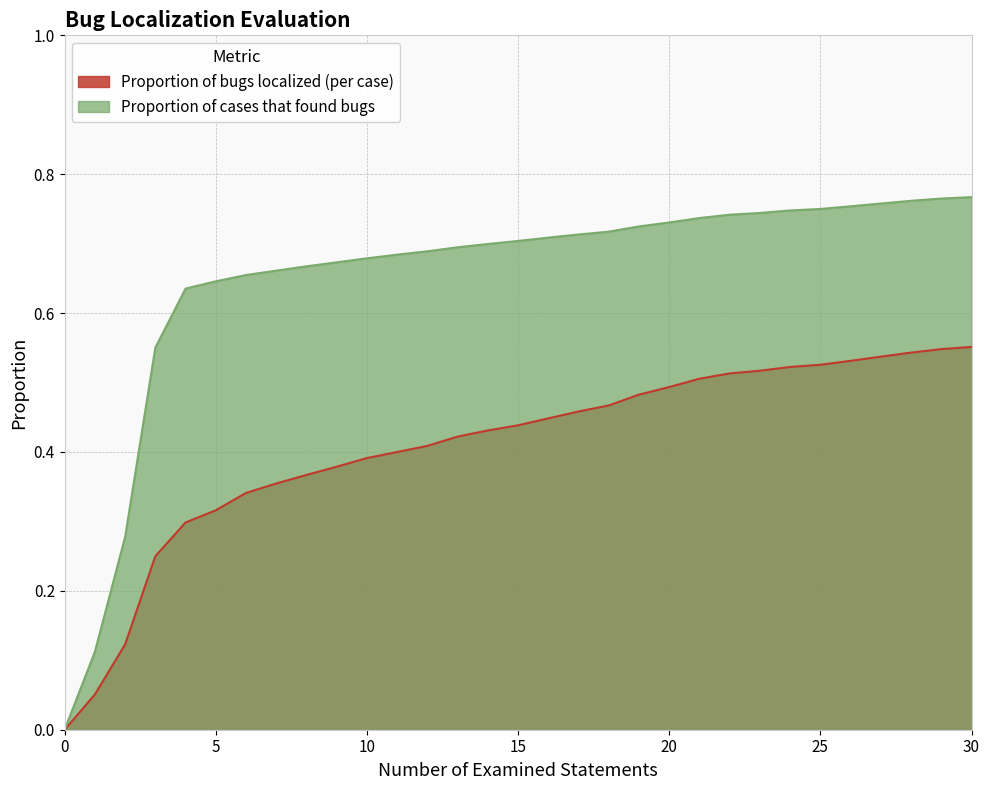

What is the difference between the highest and lowest values at 17?

0.3